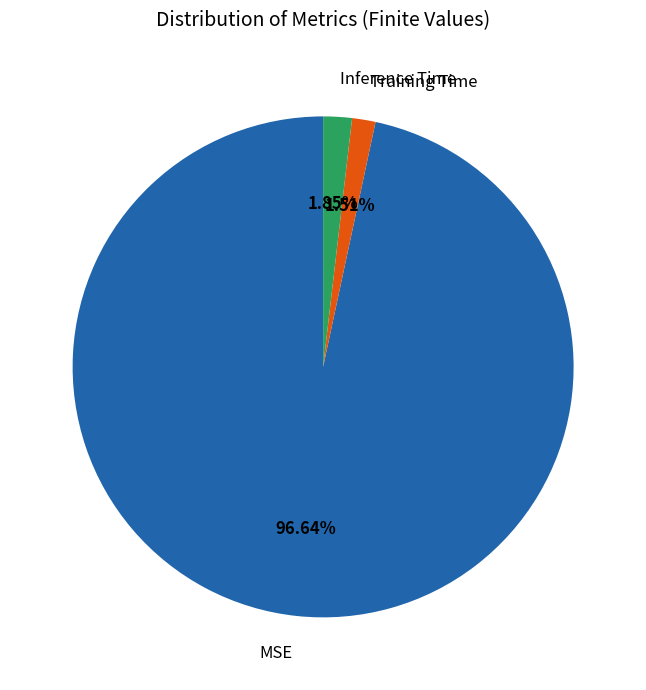

Combined, what portion of the pie is Inference Time and Training Time?

3.4%